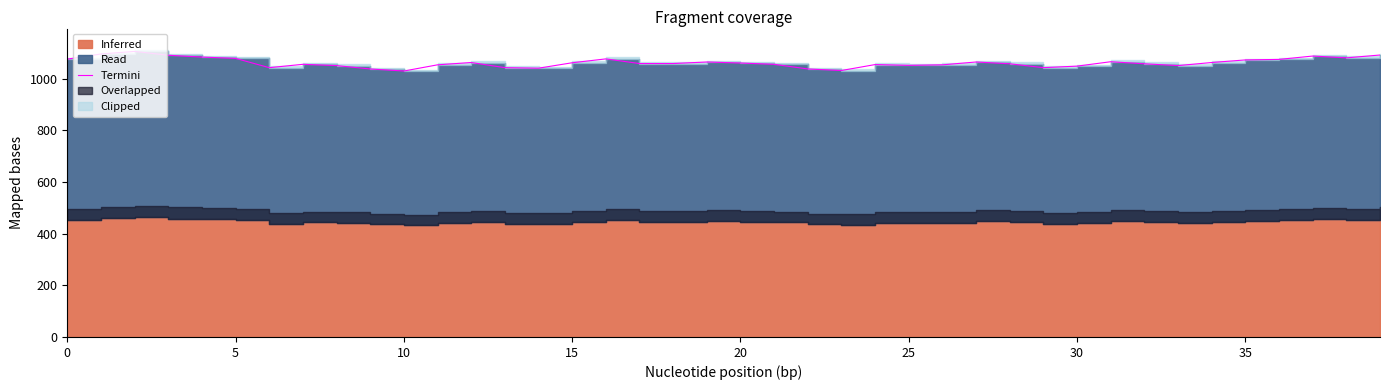

How many interior local valleys (lower than both neighbors) does the data have?

8